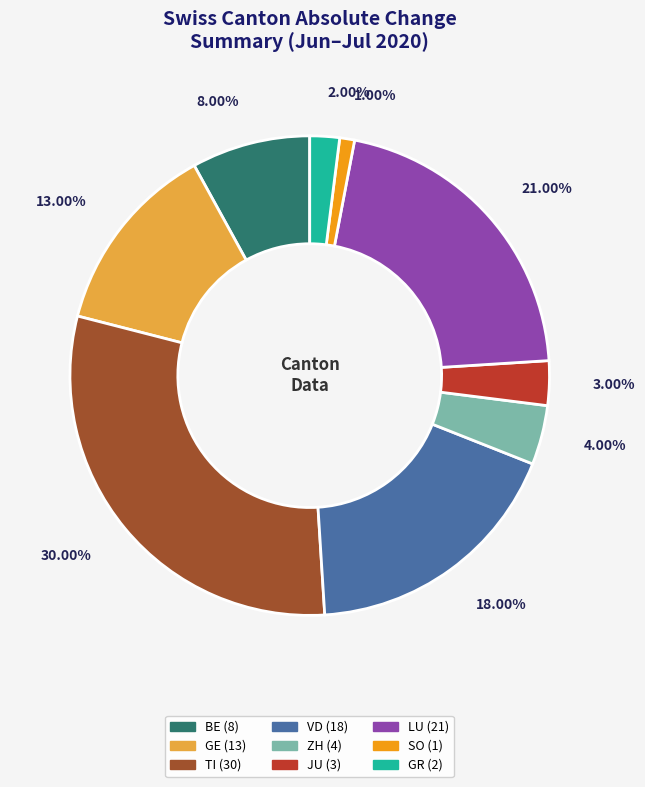

Does any single category account for the majority?

No